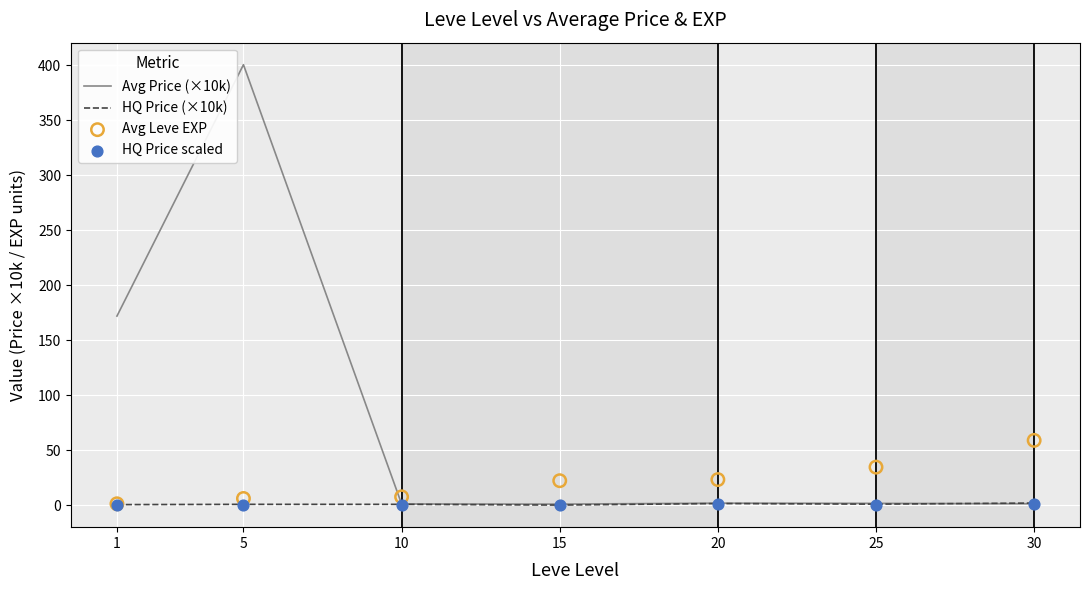

Which series has the largest Y range (max minus min)?

Avg Price (×10k)